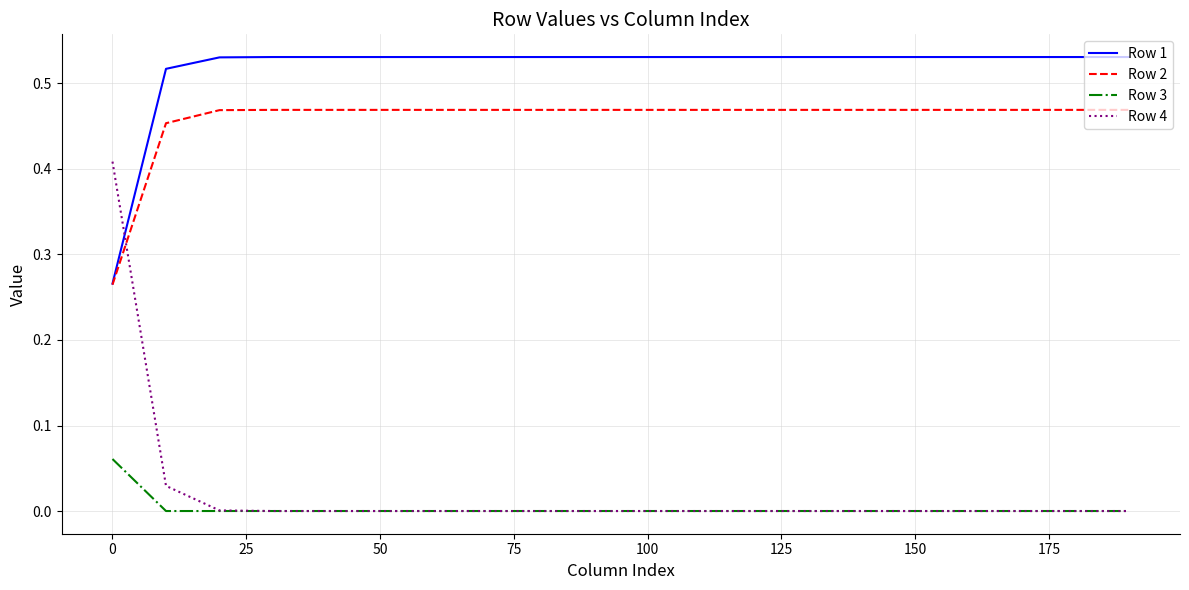

Which series has the largest total across all categories?

Row 1